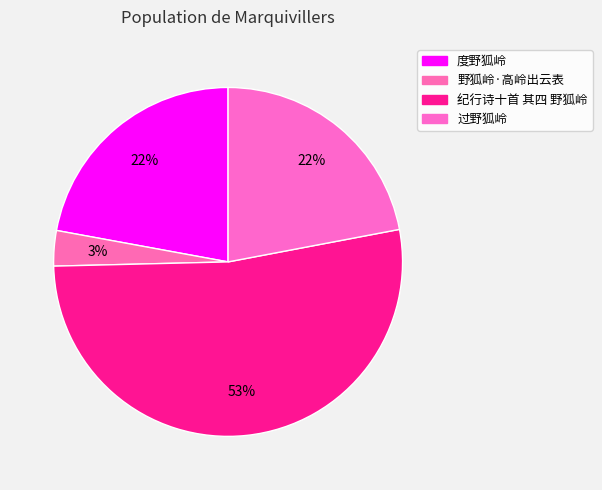

Combined, what portion of the pie is 过野狐岭 and 野狐岭·高岭出云表?

25.3%